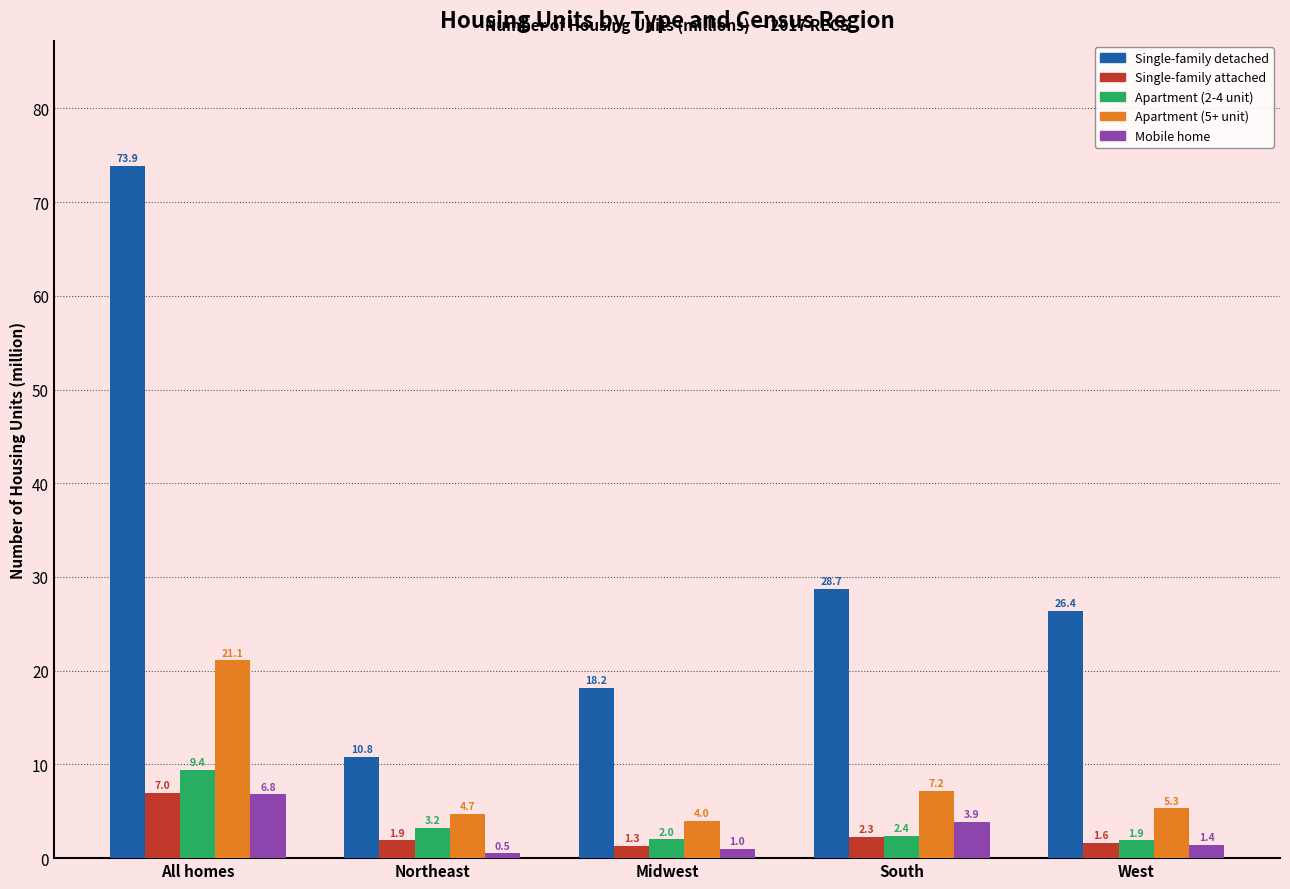

Reading right to left, list all the values displayed in this chart.

Single-family detached: West=26.4	South=28.7	Midwest=18.2	Northeast=10.8	All homes=73.9
Single-family attached: West=1.6	South=2.3	Midwest=1.3	Northeast=1.9	All homes=7.0
Apartment (2-4 unit): West=1.9	South=2.4	Midwest=2.0	Northeast=3.2	All homes=9.4
Apartment (5+ unit): West=5.3	South=7.2	Midwest=4.0	Northeast=4.7	All homes=21.1
Mobile home: West=1.4	South=3.9	Midwest=1.0	Northeast=0.5	All homes=6.8